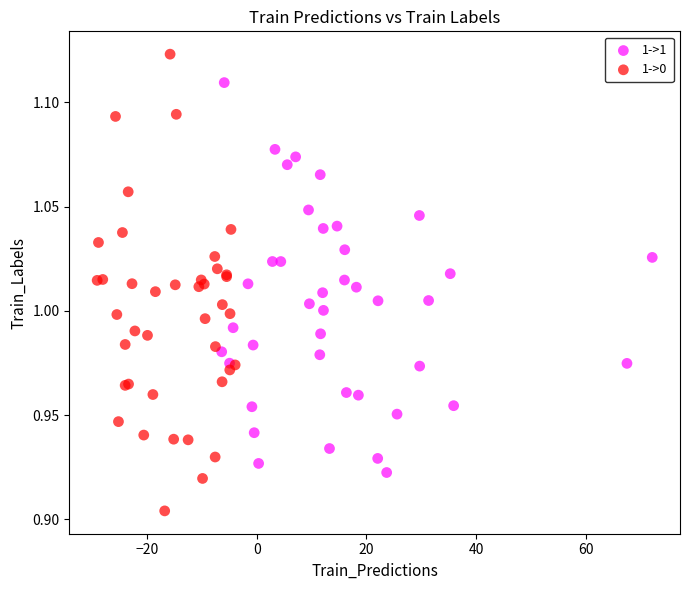

Which series has the widest spread of Y values?

1->0